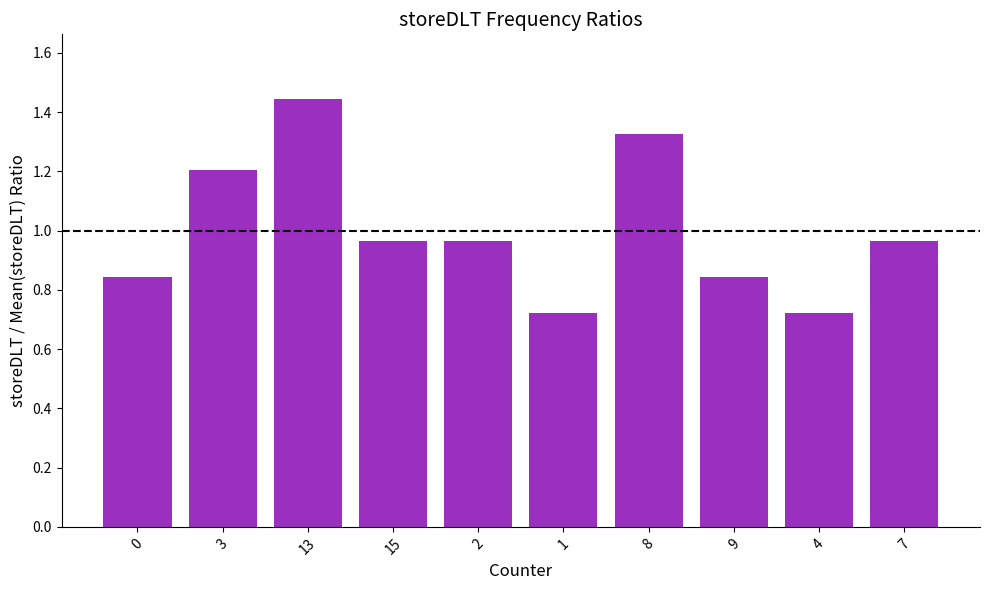

True or false: the data shows 0.7 at 3.

False